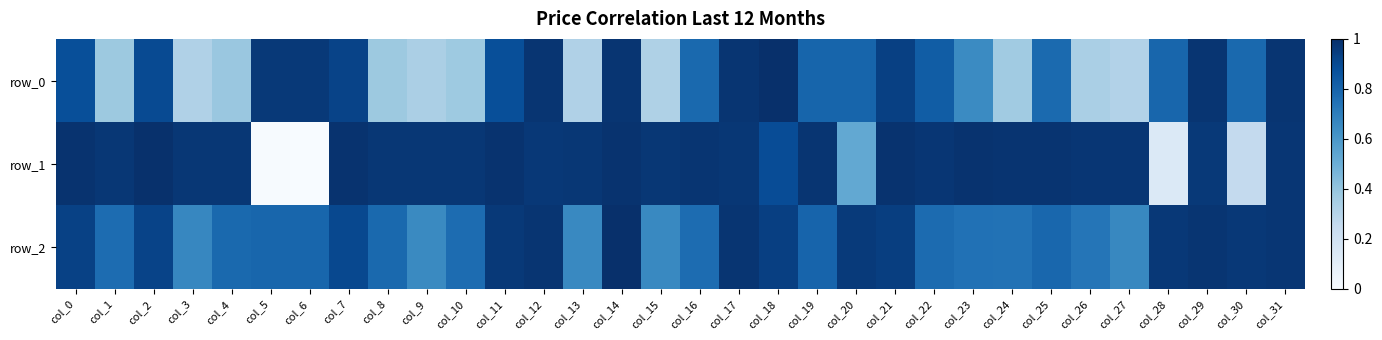

What is the sum of the row_2 values at col_6 and col_20?

1.8